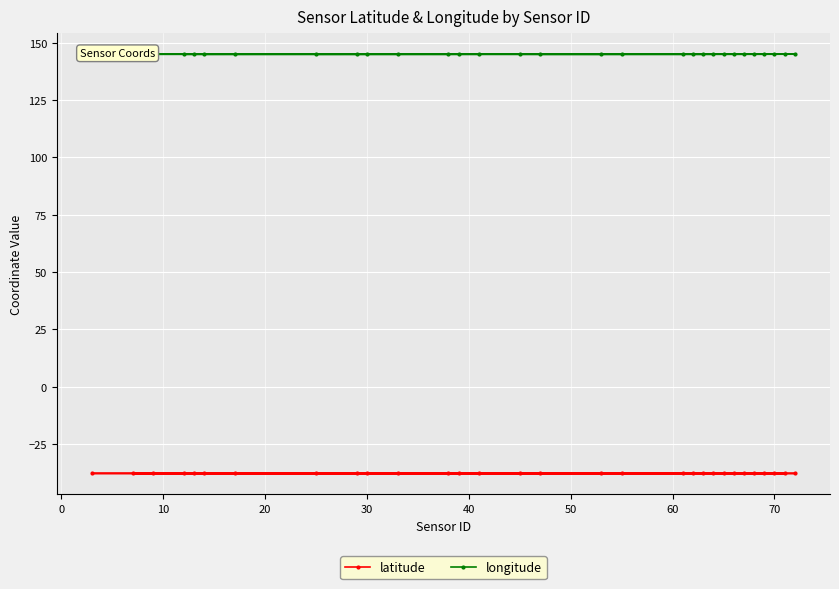

Which series has the largest range (max minus min)?

longitude